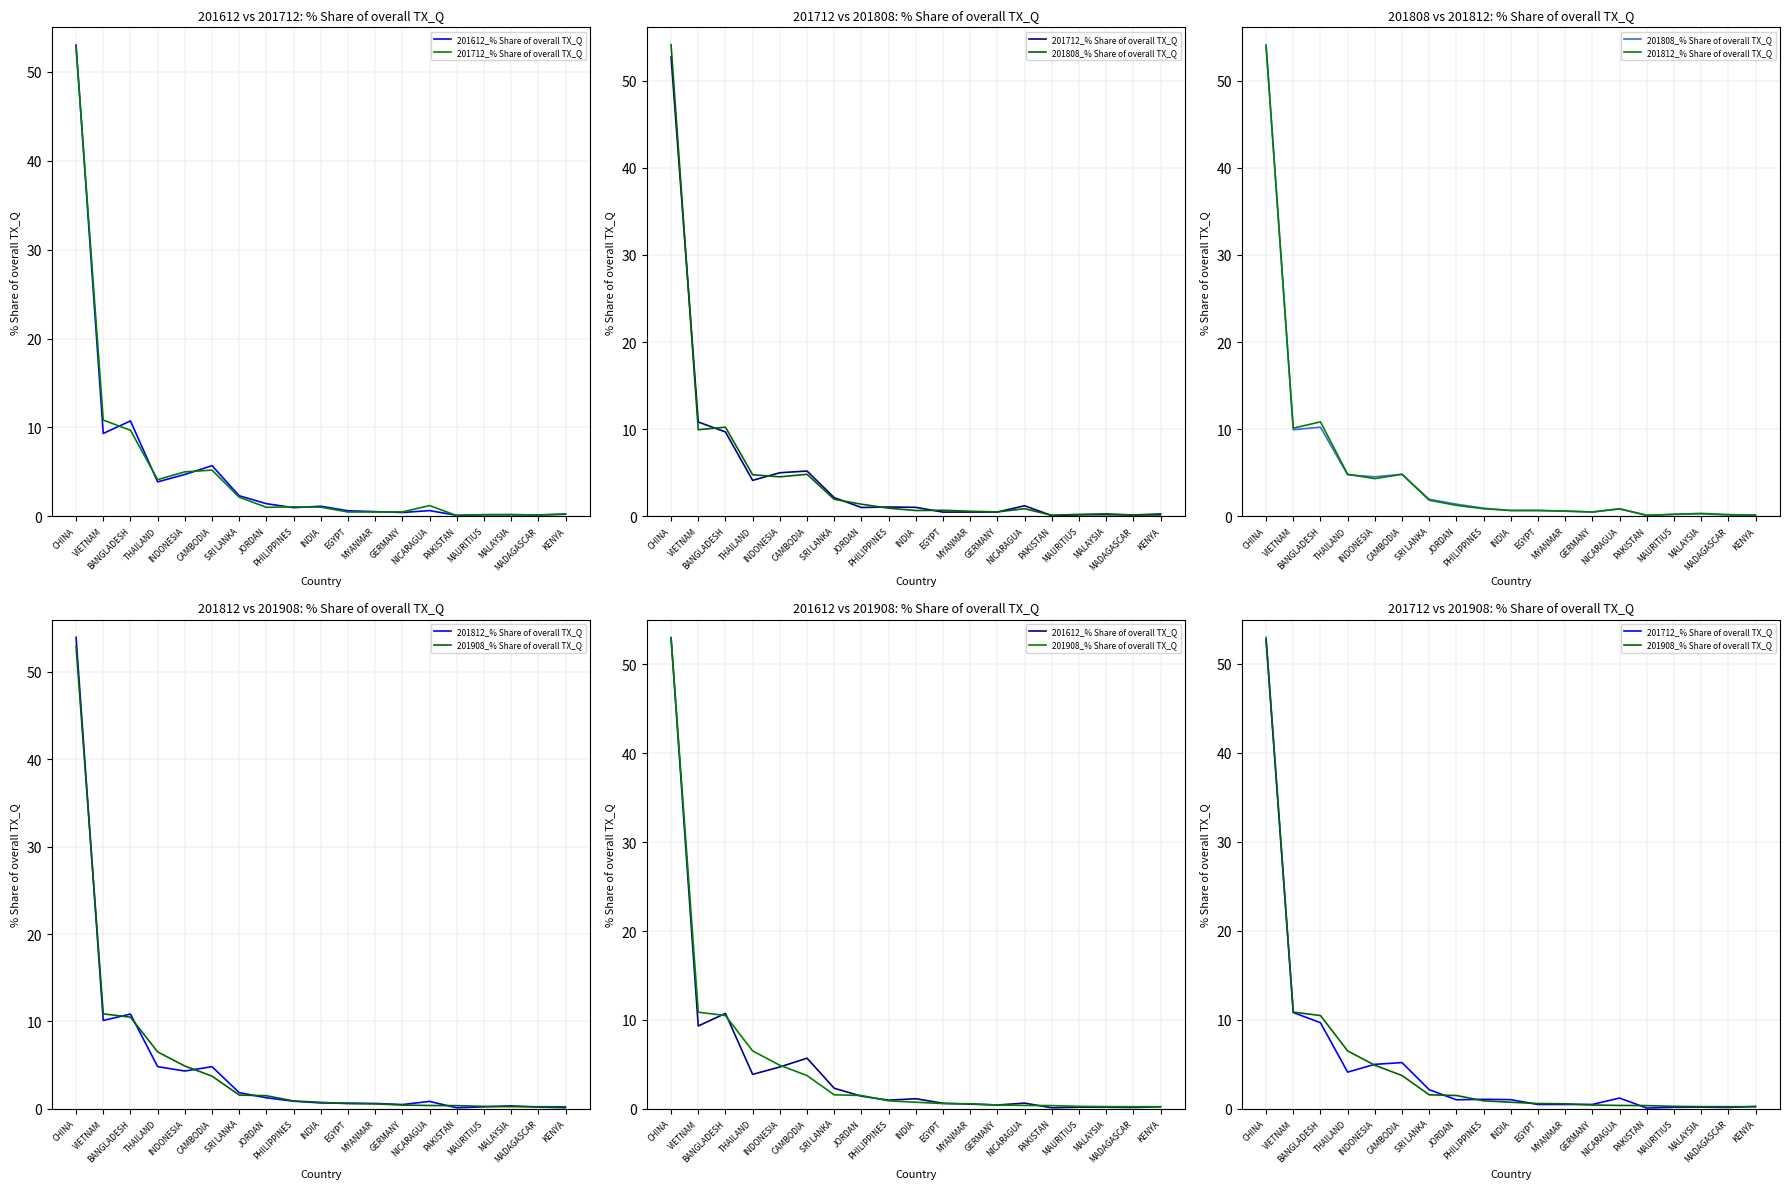

What is the difference between the maximum and second lowest values in the 201712_% Share of overall TX_Q series?

52.5